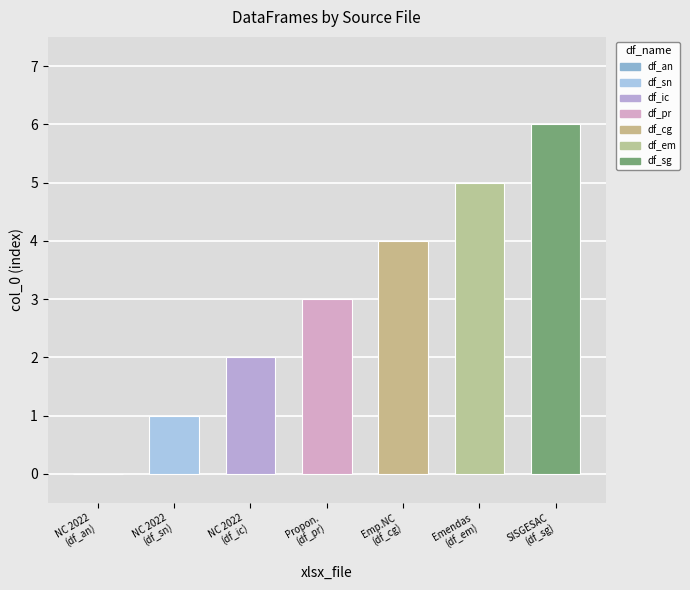

What is the change in value from Controle de NC 2022.xlsx to Proponentes.xlsx?

+3